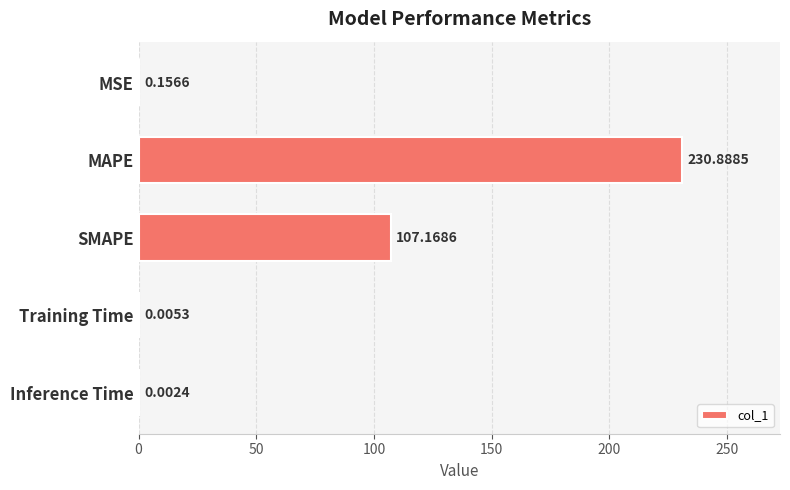

How many categories are shown in the chart?

5